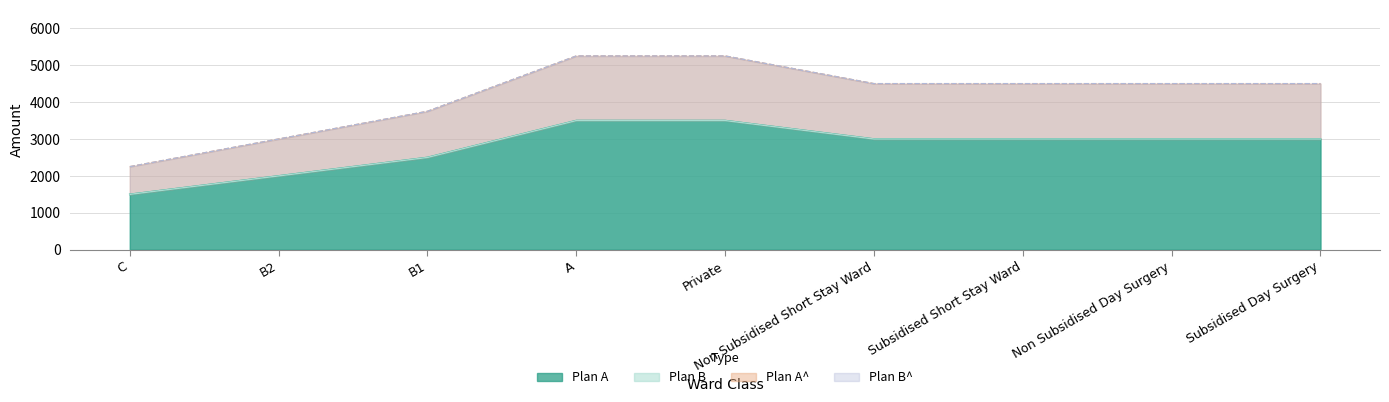

What is the value of the Plan B point at the 7th from the left?

3000